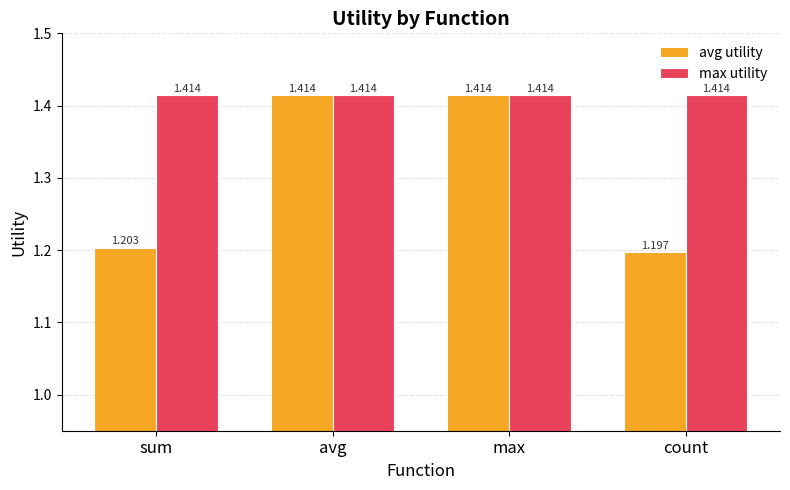

What is the value of the avg utility bar at the 1st from the left?

1.2